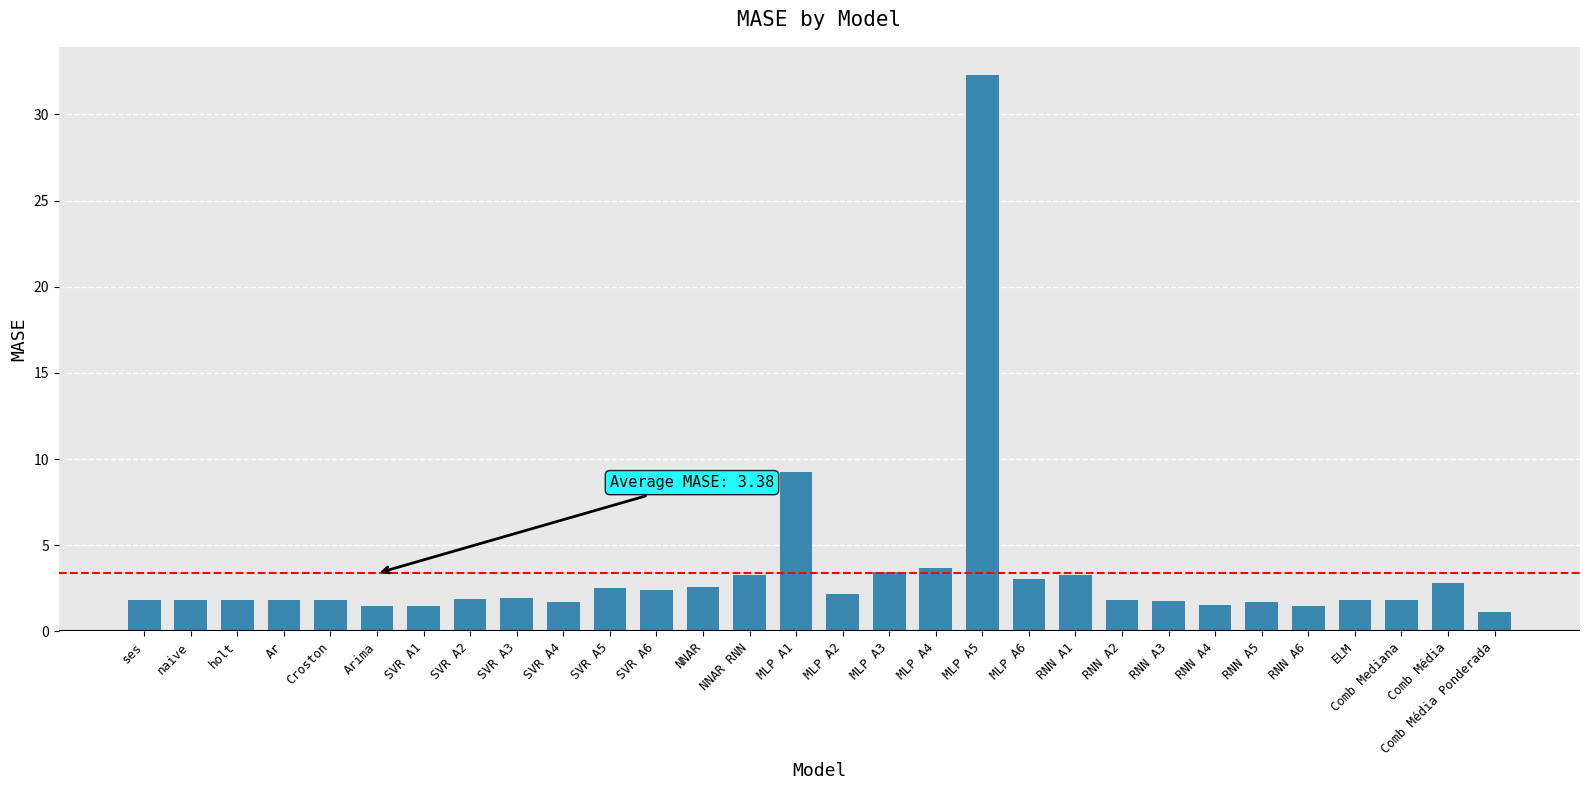

The value at naive is 1.8. True or false?

True